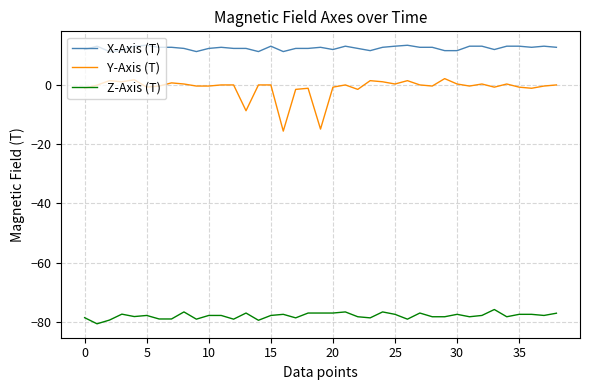

What is the lowest value of the Y-Axis (T) series?

-15.7